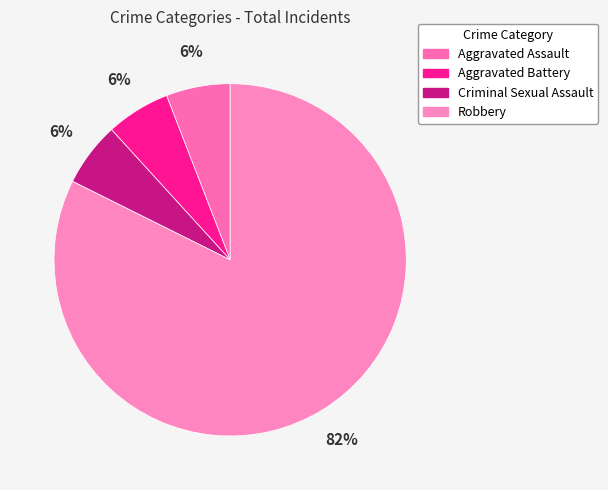

How many slices are in this pie chart?

4